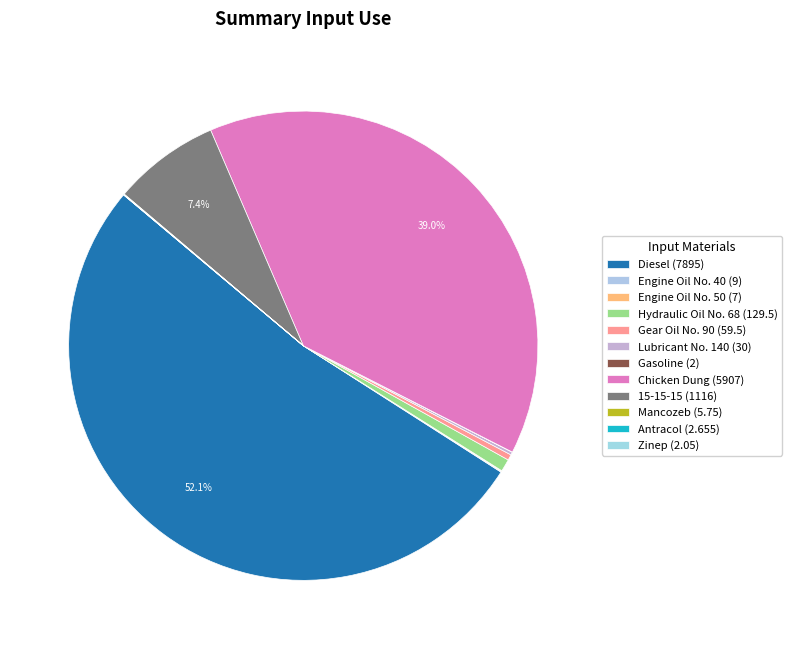

True or false: Chicken Dung accounts for 39% of the total.

True